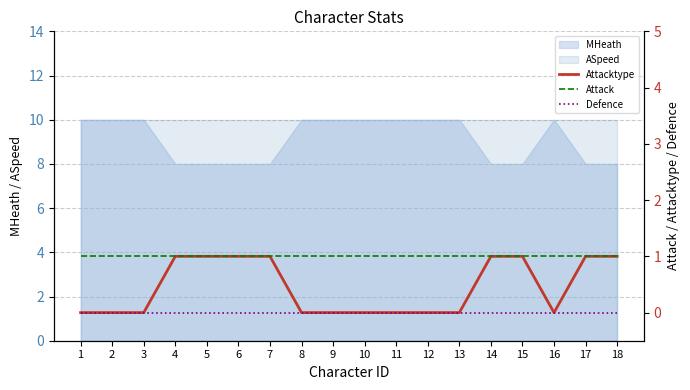

How many categories are shown in the chart?

18